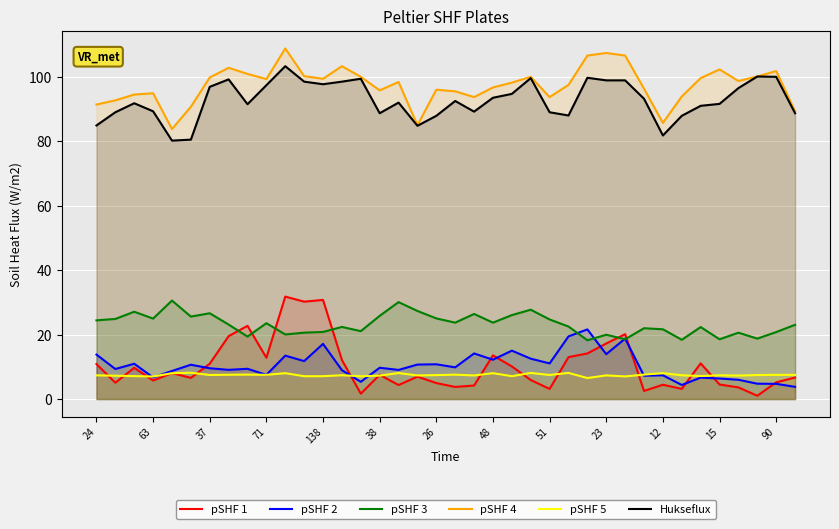

What is the value of the pSHF 5 point at the 7th from the left?

7.5